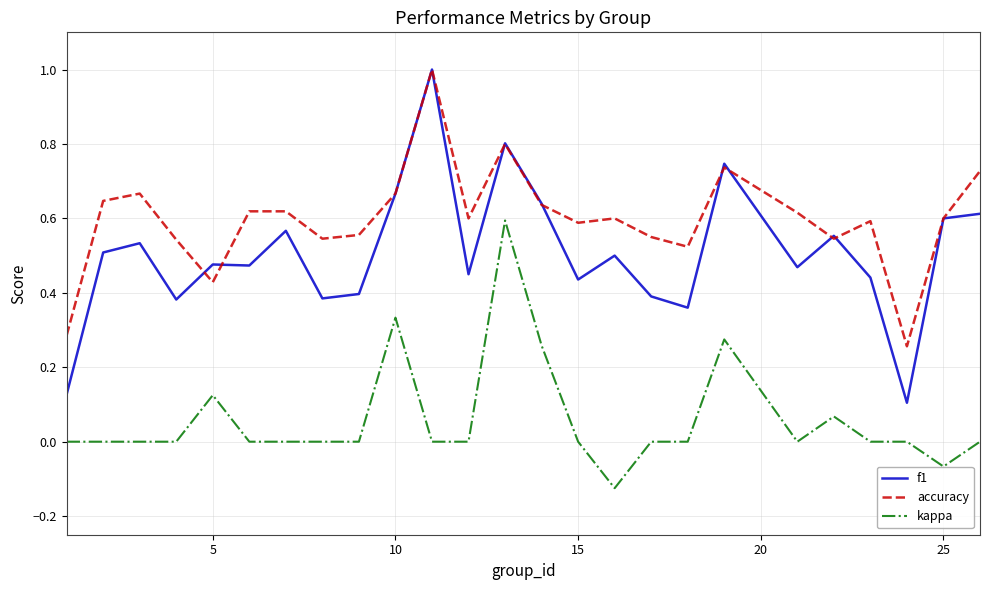

Which series has the largest range (max minus min)?

f1